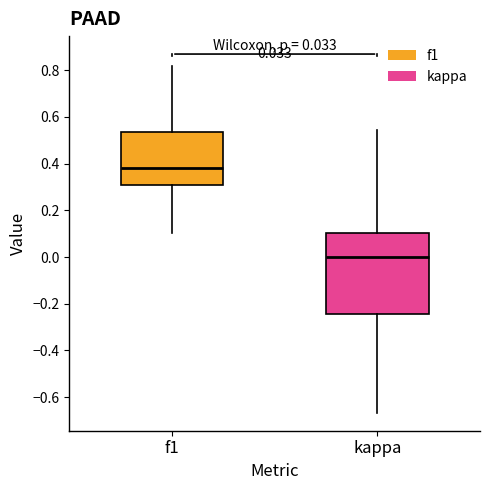

Which box has the lowest median line?

kappa